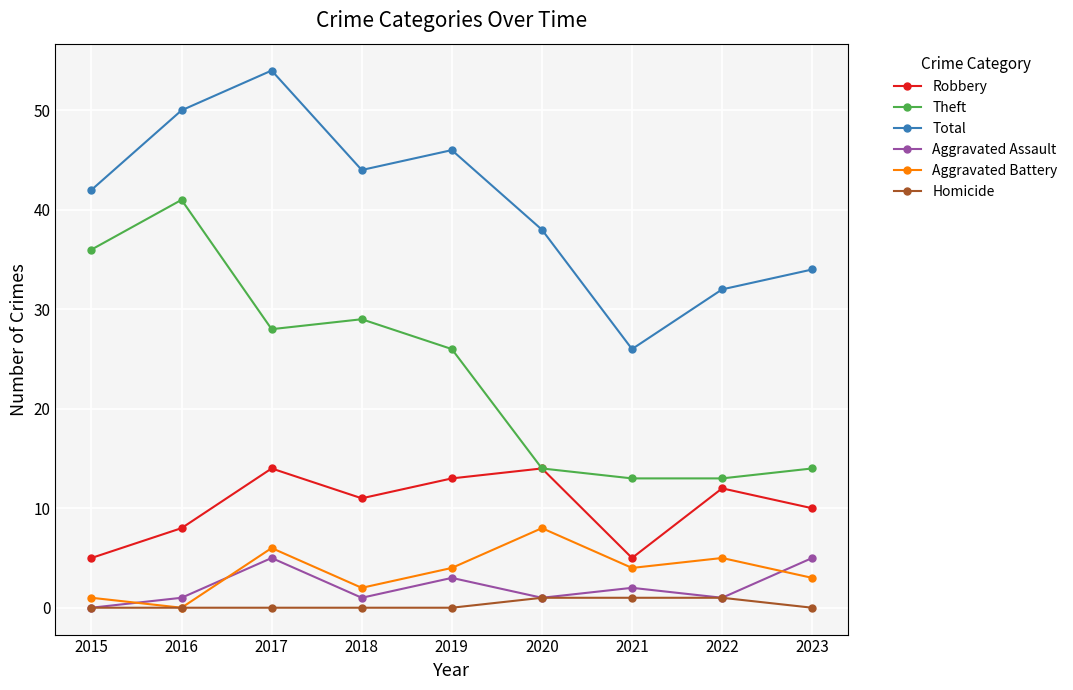

True or false: Total and Homicide intersect in this chart.

False